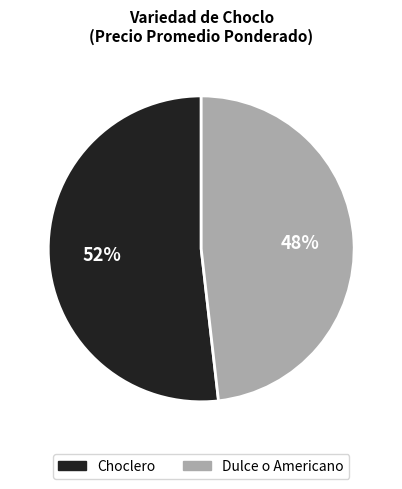

True or false: Dulce o Americano accounts for 48% of the total.

True